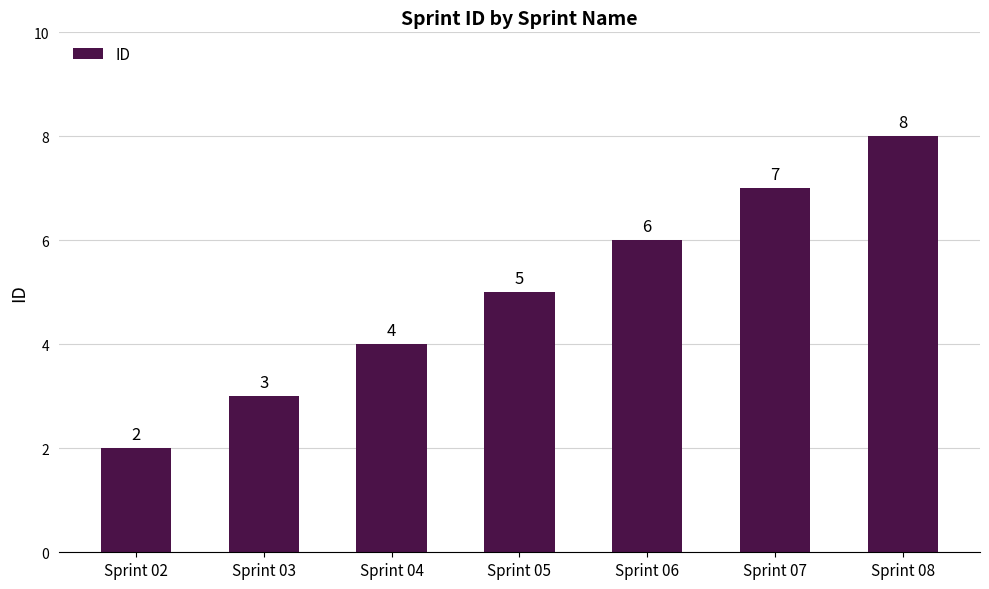

What is the difference between the second highest and minimum values?

5